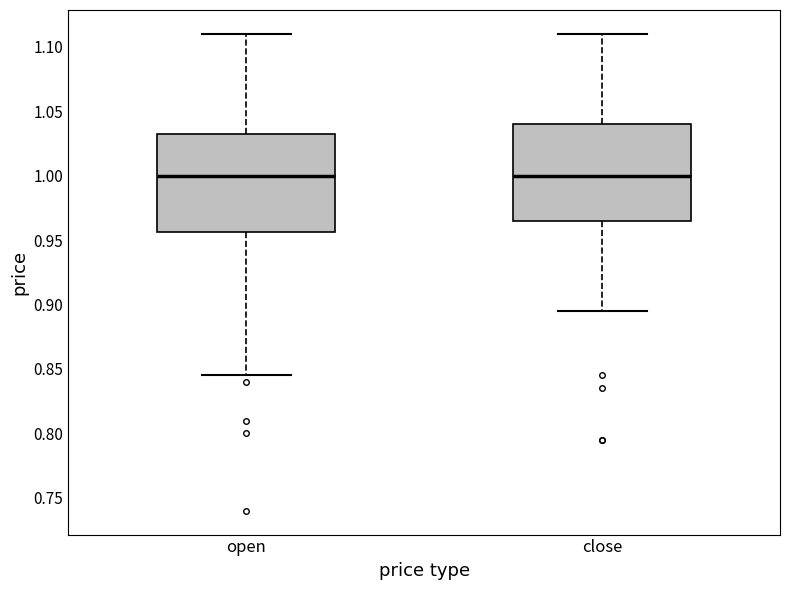

Where is the upper edge of the box for open on the y-axis? The values are not printed on the chart, so give them approximately, as read against the axis.

1.035